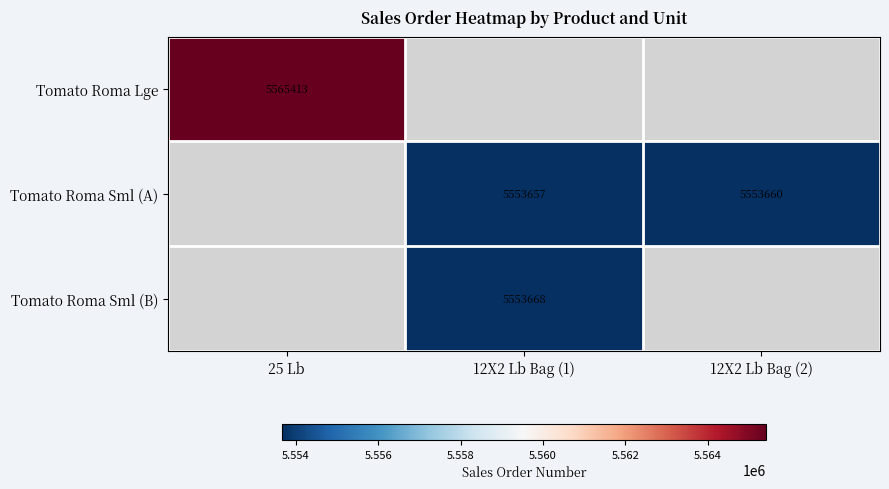

The value of Tomato Roma Sml (A) at 12X2 Lb Bag (1) is 9600483. True or false?

False